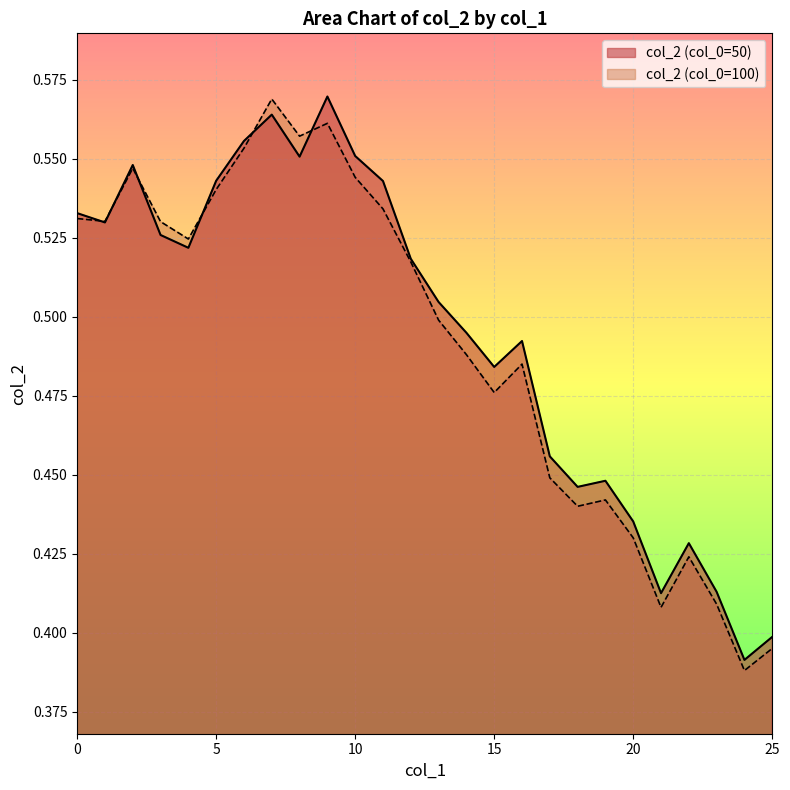

Count the number of categories in the chart.

26